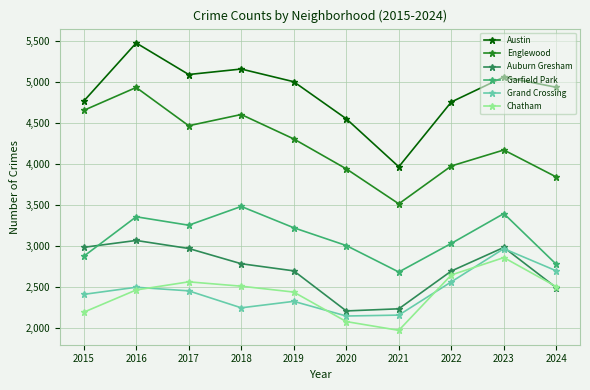

What is the spread (max minus min) of values at 2015?

2575